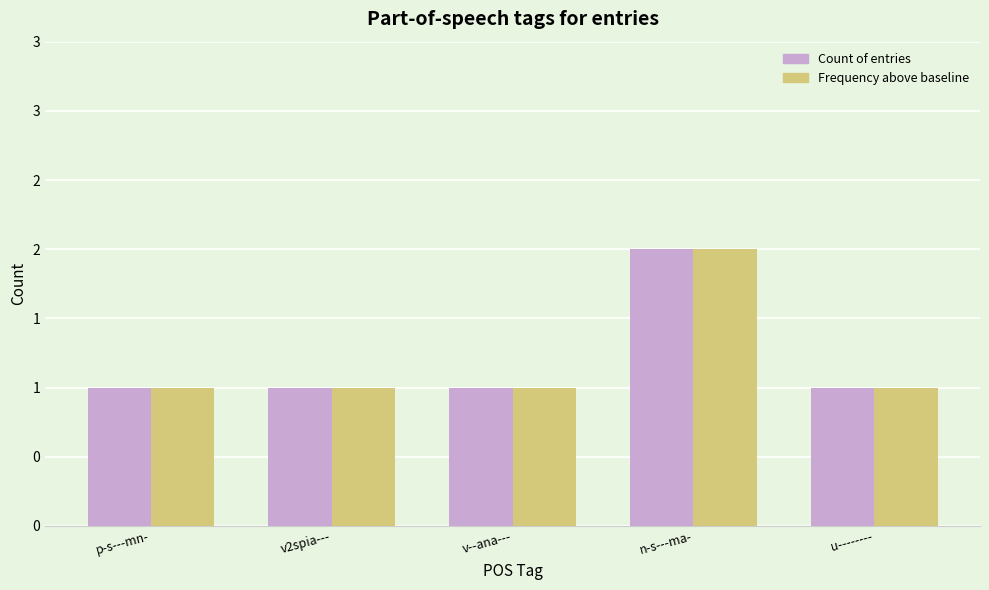

What are all the series names shown in the legend?

Count of entries, Frequency above baseline